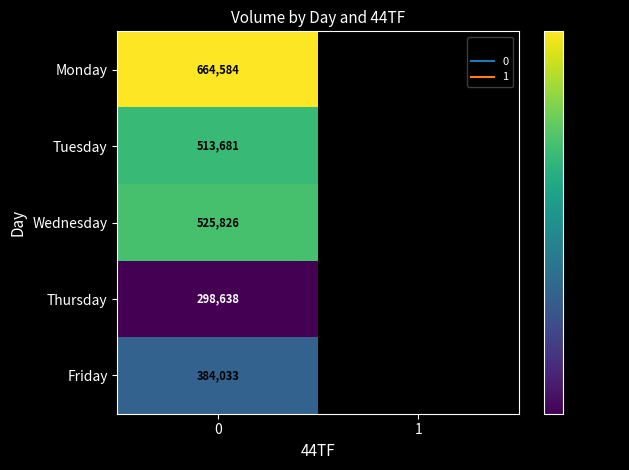

At 1, list the series in order from largest to smallest.

Monday, Tuesday, Wednesday, Thursday, Friday